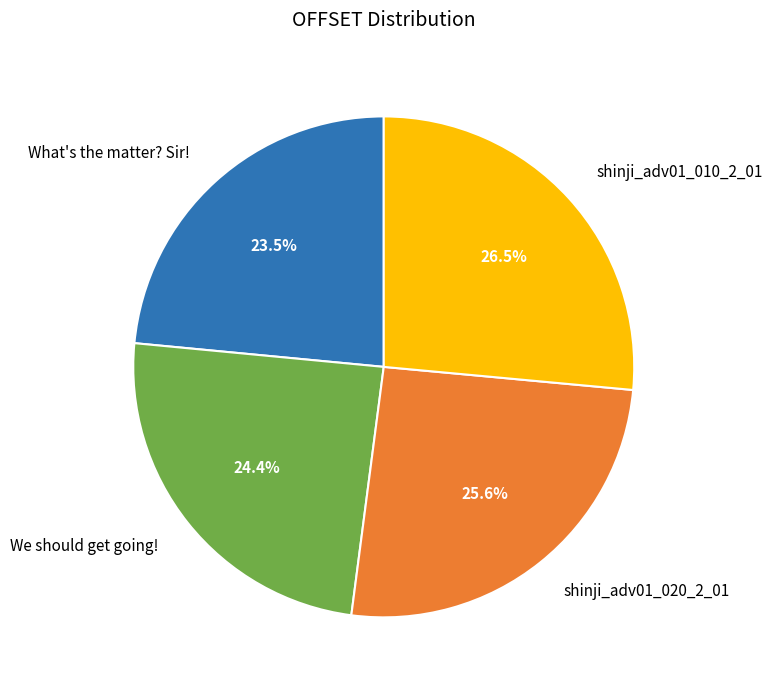

How many segments does this pie chart have?

4